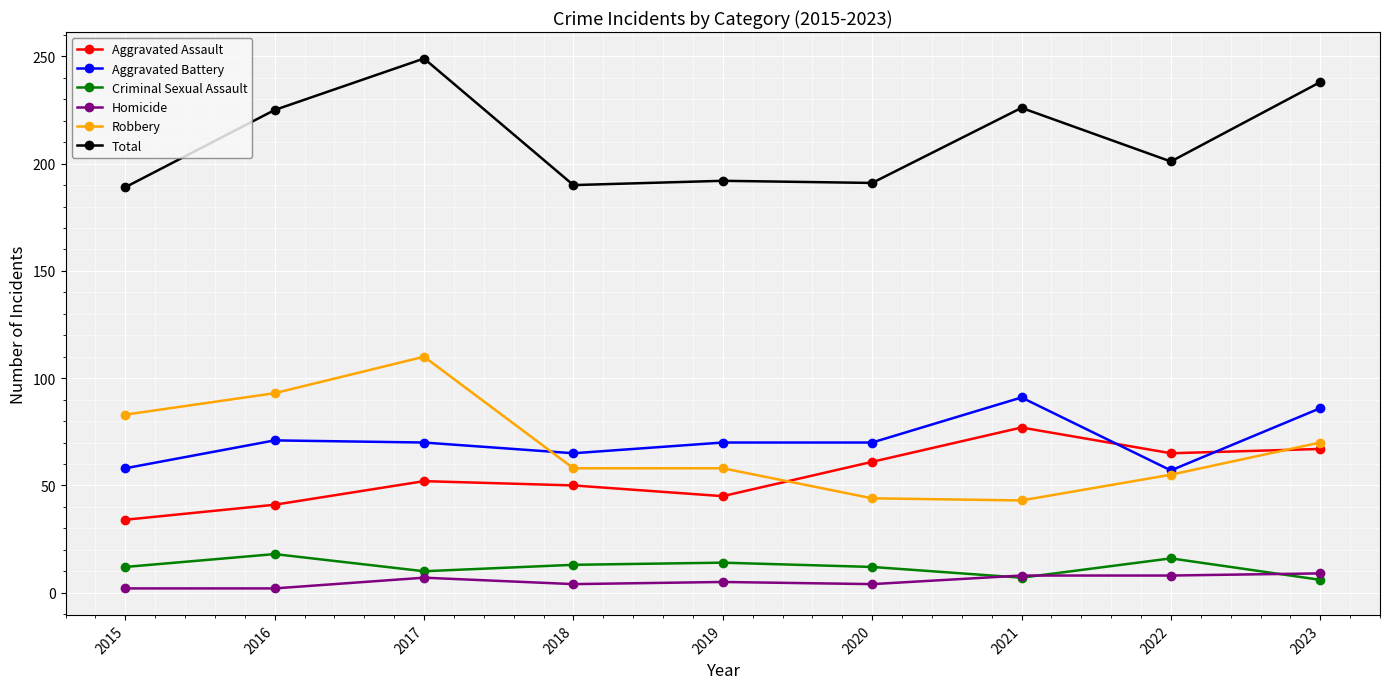

Is the value of Aggravated Assault at 2016 greater than the value of Aggravated Battery at 2023?

No